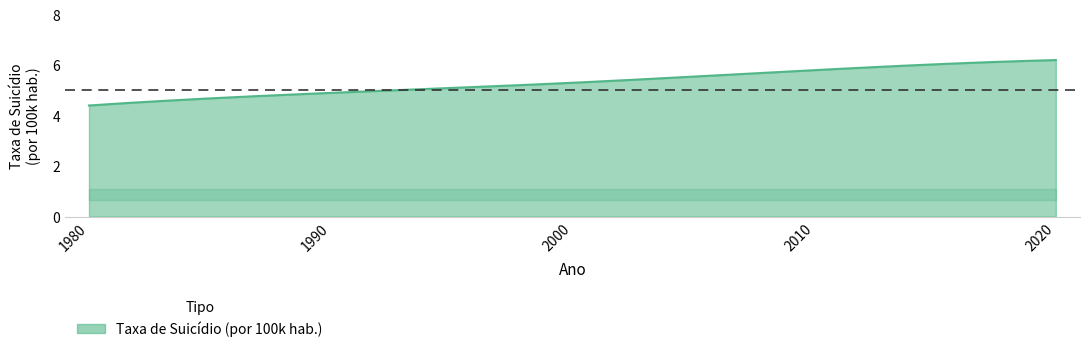

What is the smallest value displayed?

4.4